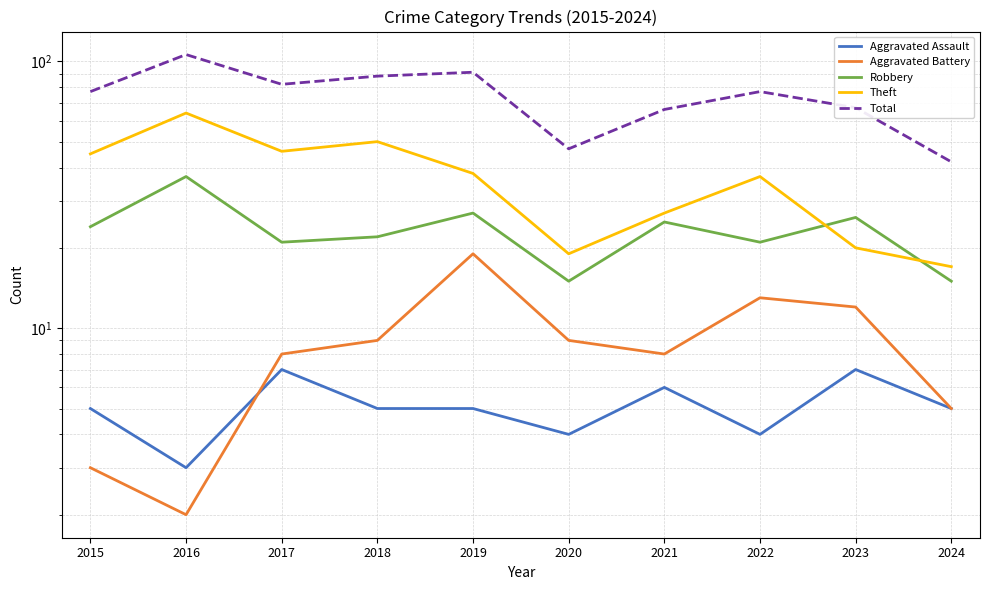

At 2023, list the series in order from smallest to largest.

Aggravated Assault, Aggravated Battery, Theft, Robbery, Total